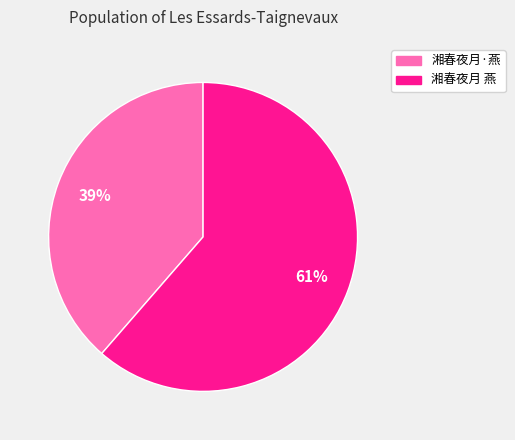

To the nearest percent, what is the combined percentage of 湘春夜月 燕 and 湘春夜月·燕?

100%